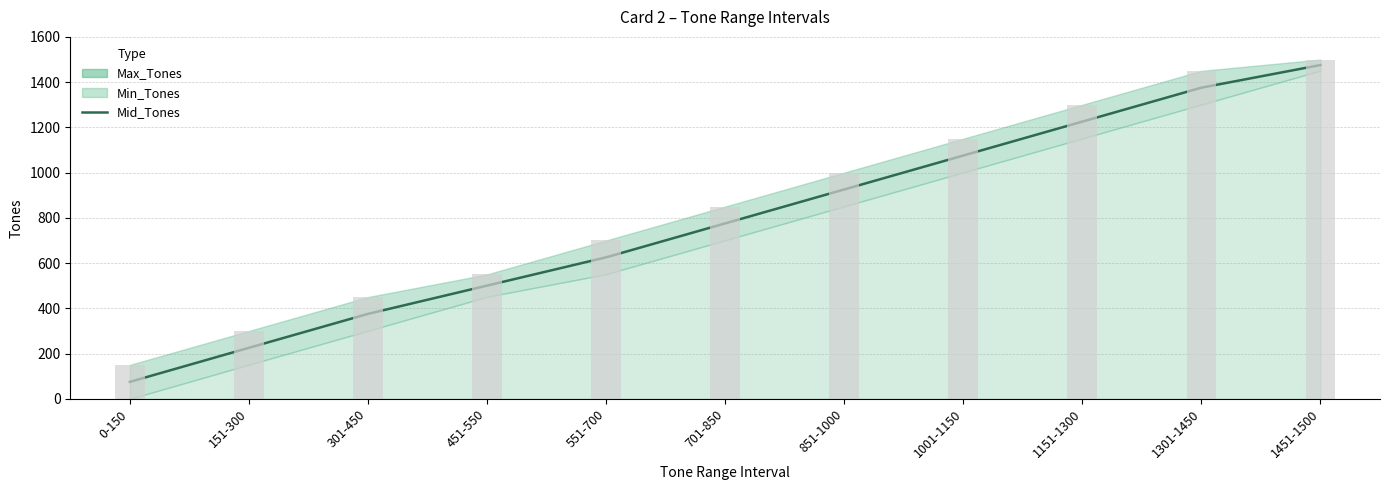

What is the label of the 9th bar from the right?

301-450